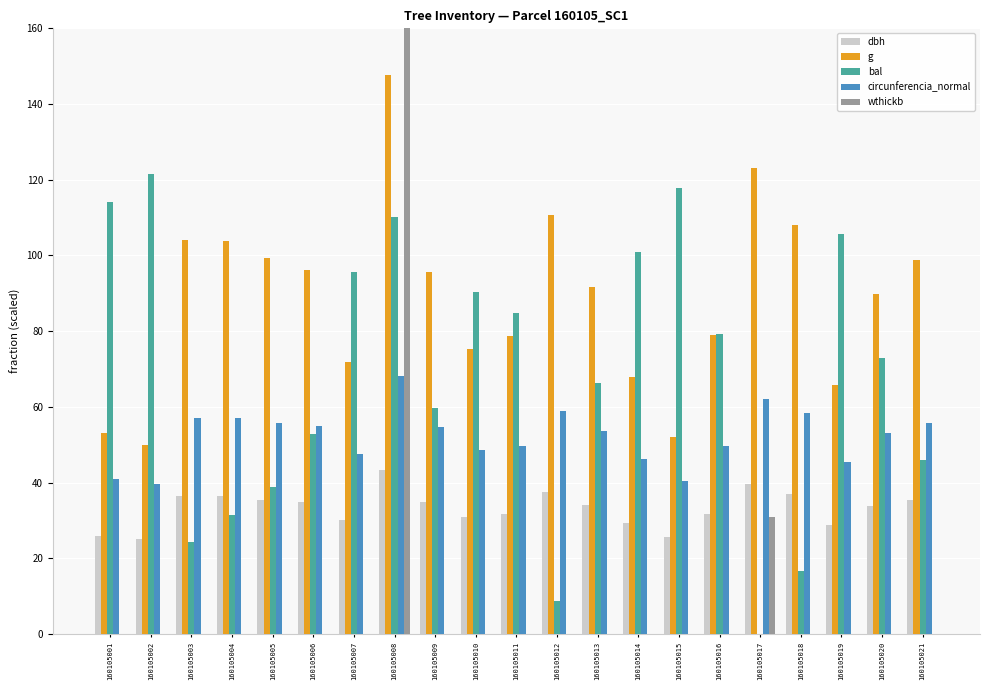

Which series changed the most between 160105019 and 160105021?

bal